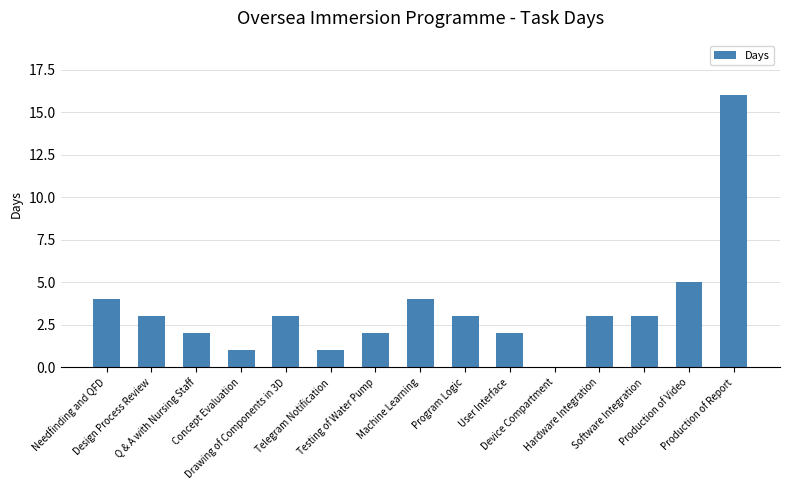

What is the difference between the values at Production of Video and Testing of Water Pump?

3